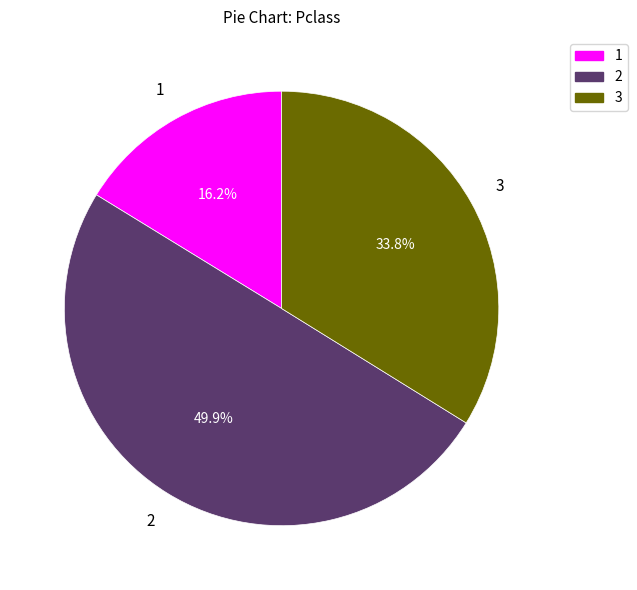

What portion of the pie excludes 3?

66.2%